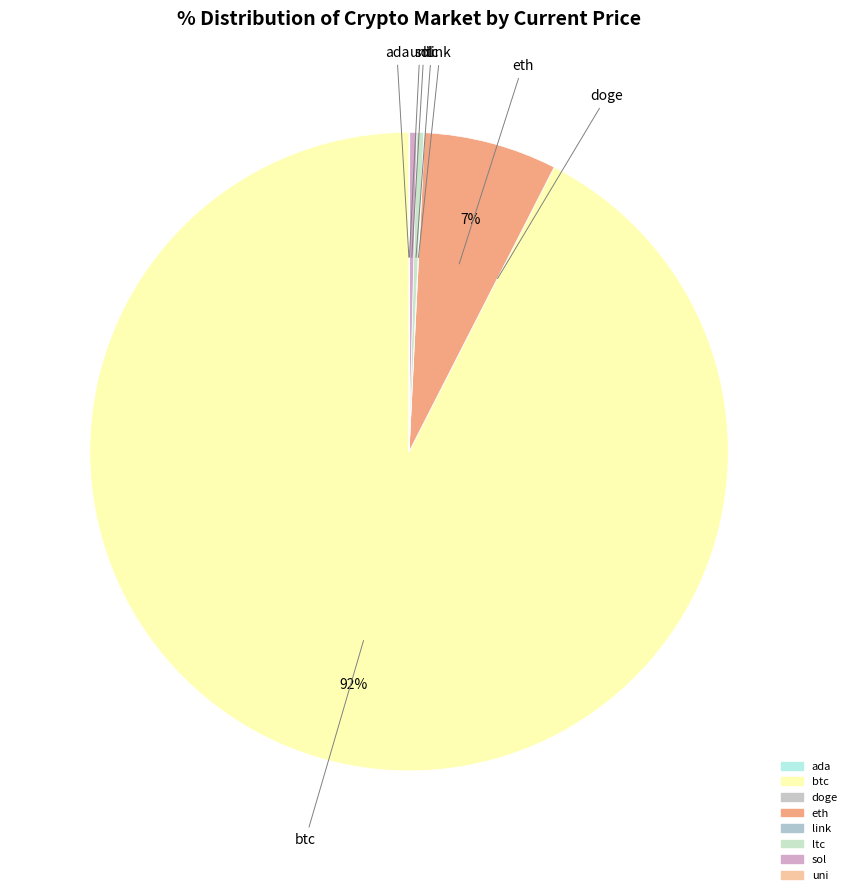

Is the sum of ltc and uni greater than half?

No